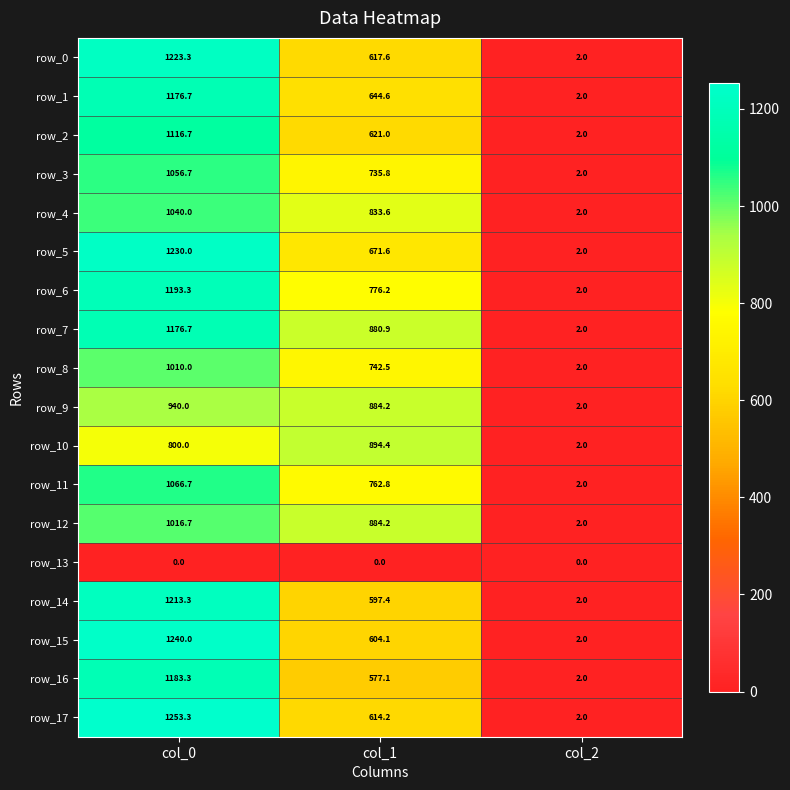

What is the difference between the maximum and minimum values in the row_10 series?

892.4